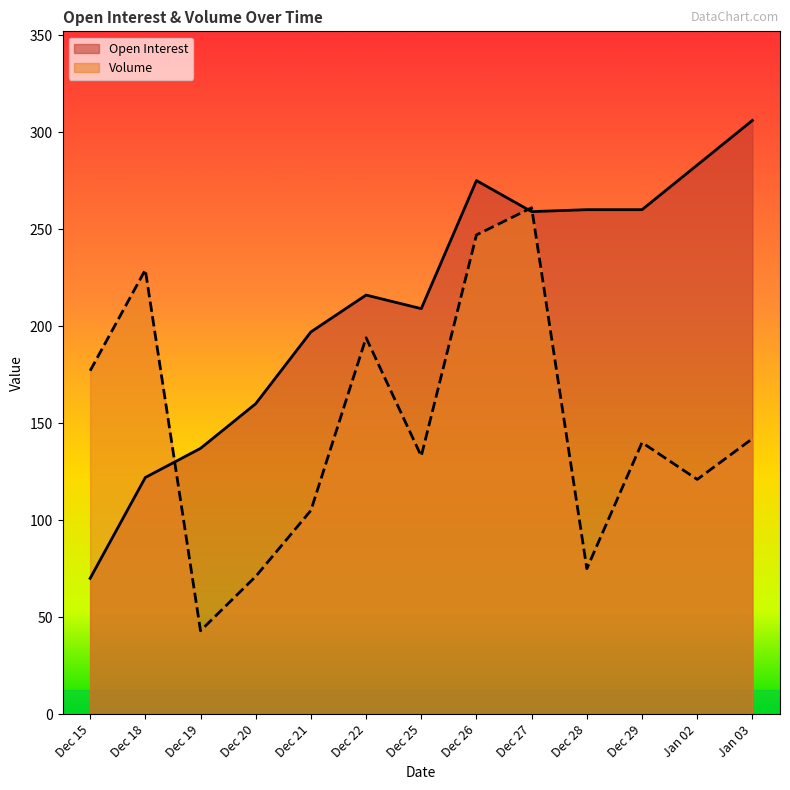

Where is the first local maximum for Open Interest?

Dec 22